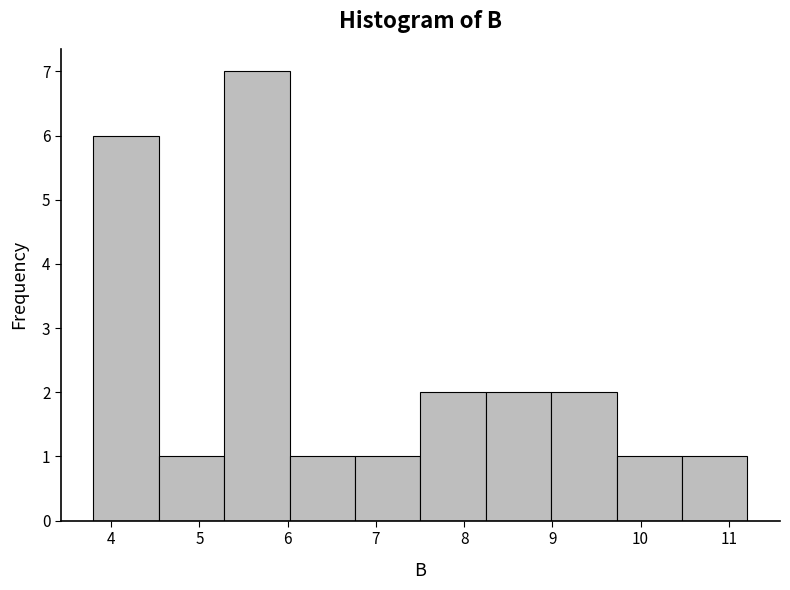

Reading left to right, transcribe this chart: for each bar, give the range it covers on the x-axis and its height. Neither the bar edges nor the heights are printed on the chart, so give them approximately, as read against the axes.

3.8 to 4.5: 6
4.5 to 5.3: 1
5.3 to 6.0: 7
6.0 to 6.8: 1
6.8 to 7.5: 1
7.5 to 8.2: 2
8.2 to 9.0: 2
9.0 to 9.7: 2
9.7 to 10.5: 1
10.5 to 11.2: 1